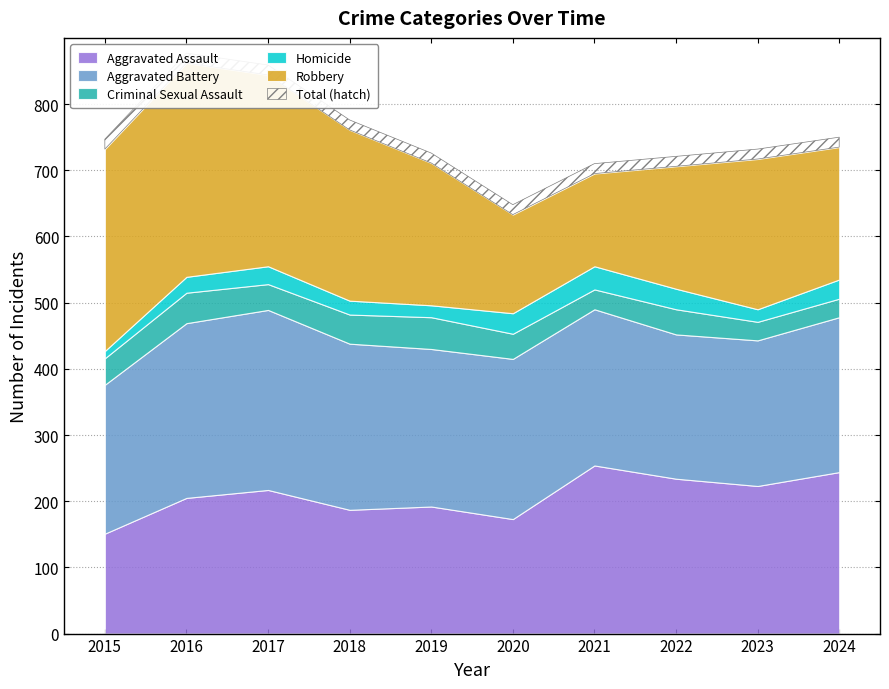

At which label does Robbery reach its peak?

2016